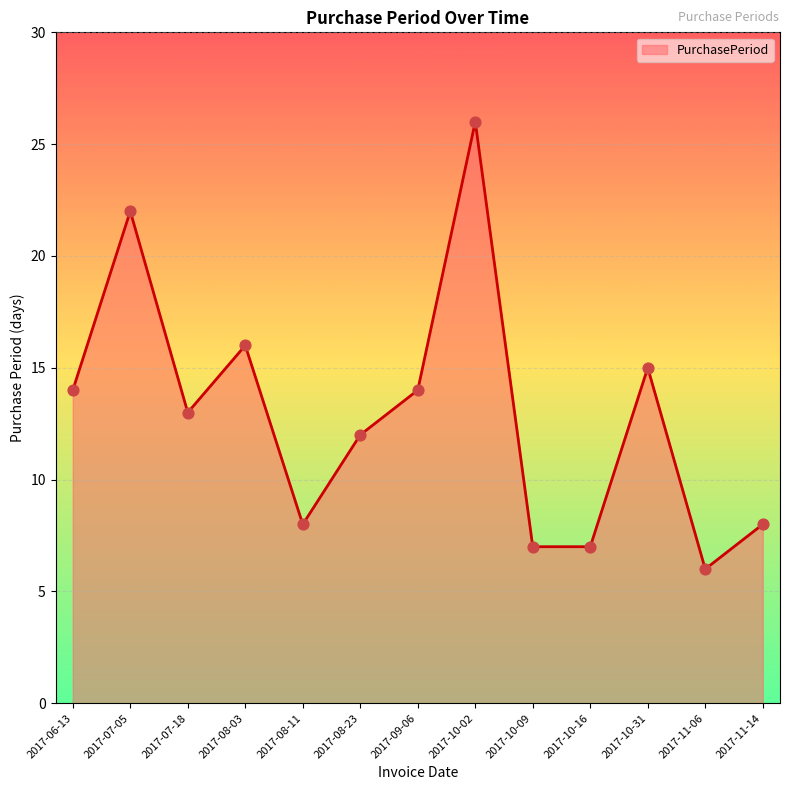

Between 2017-11-14 and 2017-06-13, which is larger?

2017-06-13